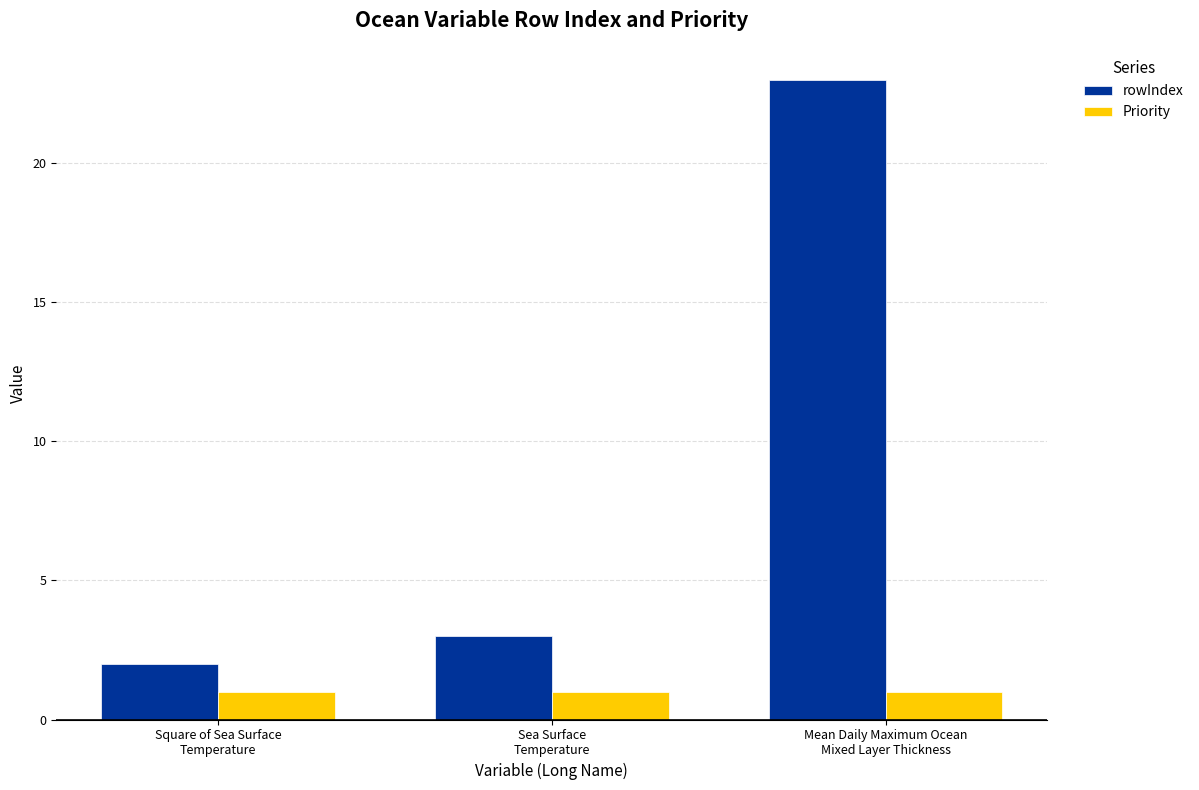

How many bars are there in each group?

2